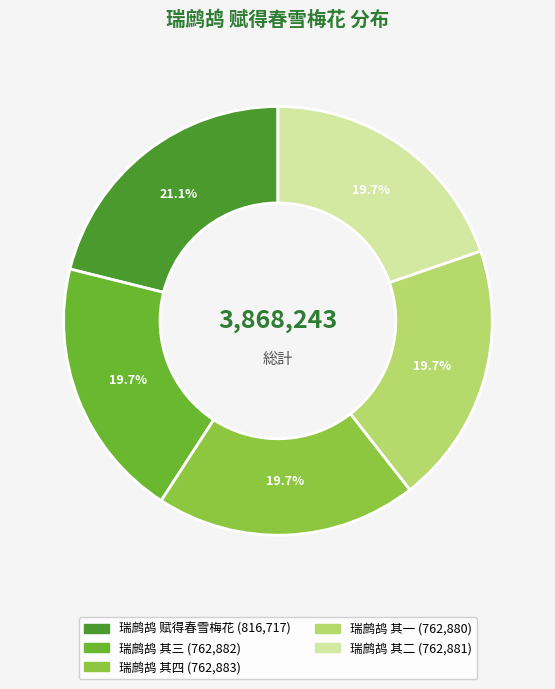

Is there a majority slice in this chart?

No